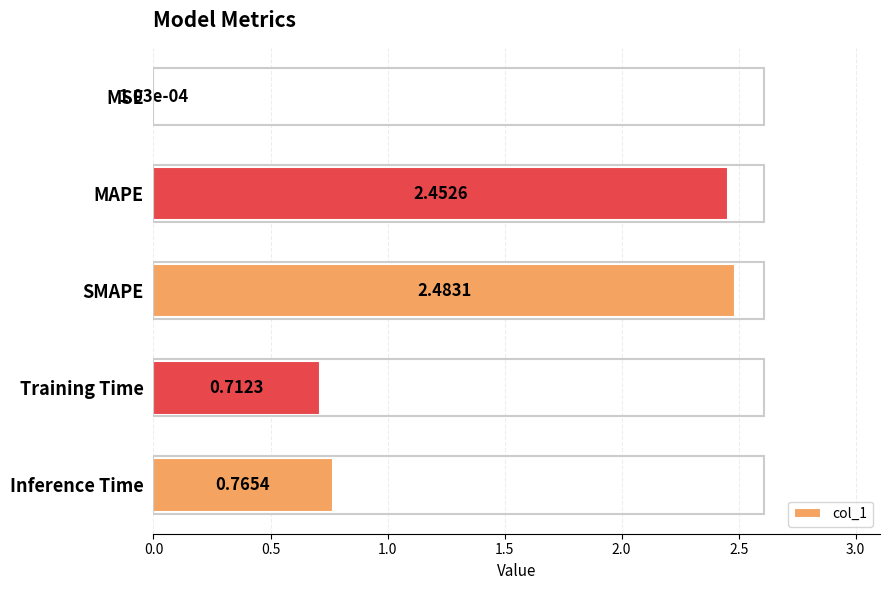

What is the sum of all values?

6.4